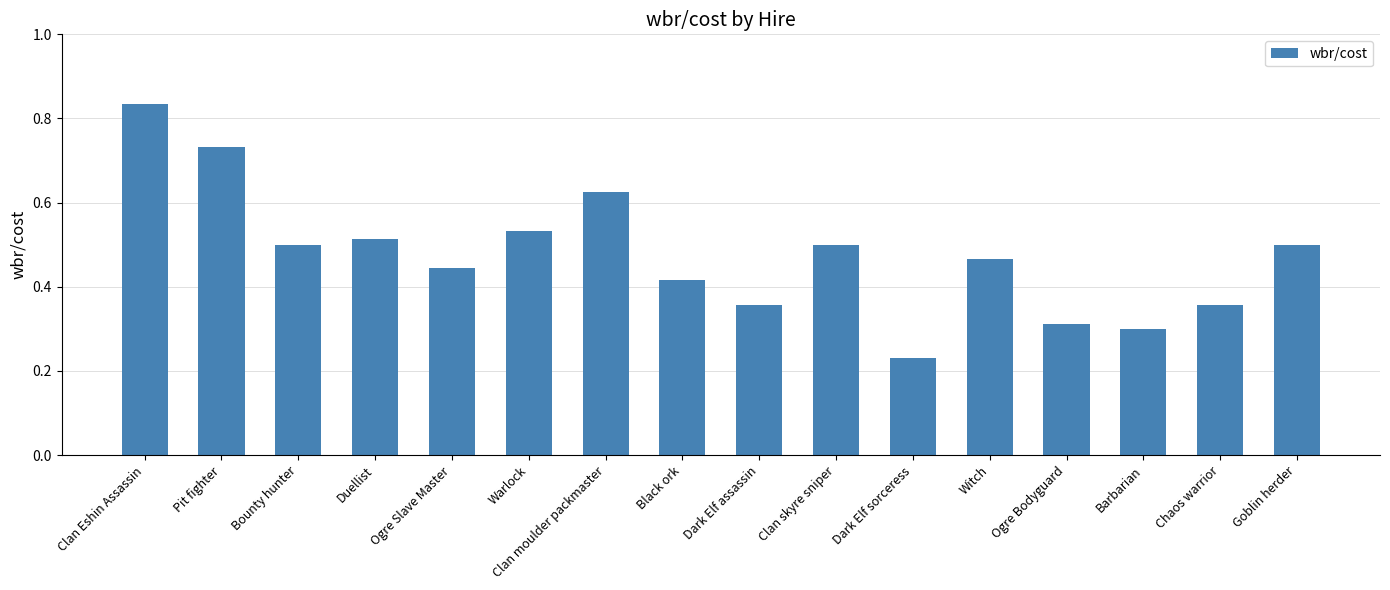

The value at Clan Eshin Assassin is 0.4. True or false?

False